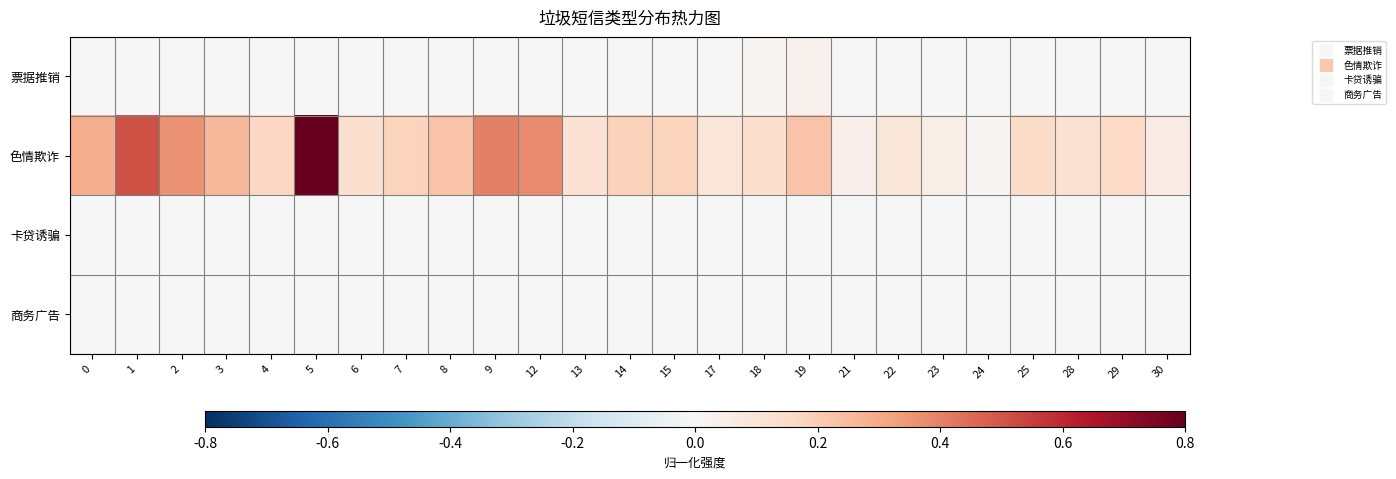

Which series has the largest total across all categories?

色情欺诈